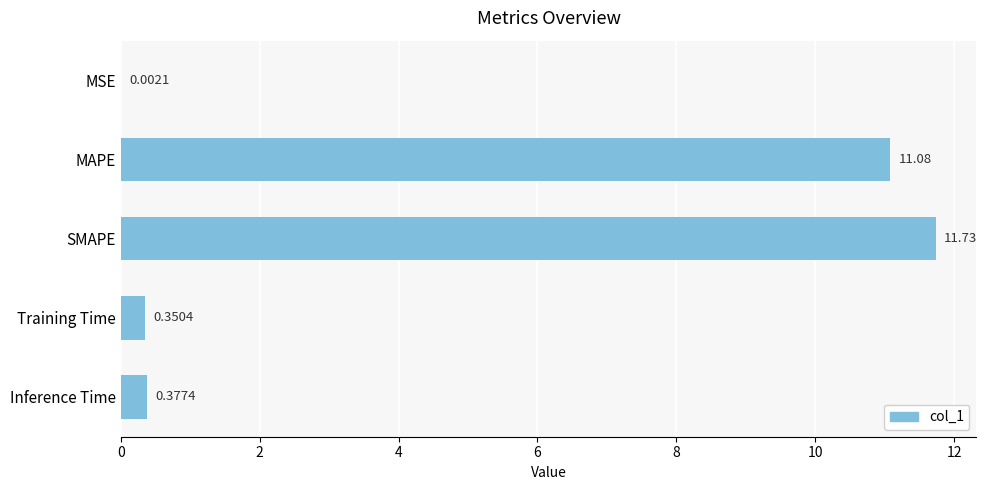

At which label is the value closest to 5?

Inference Time